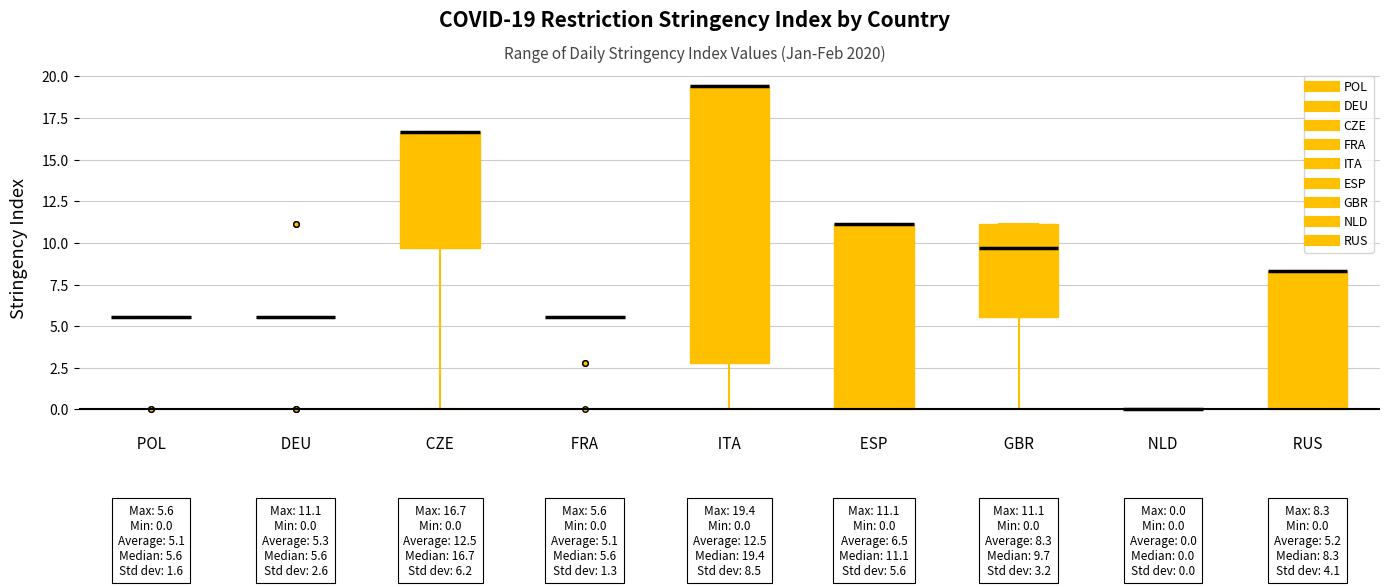

Comparing the boxes themselves (not the whiskers), which one is the tallest?

ITA